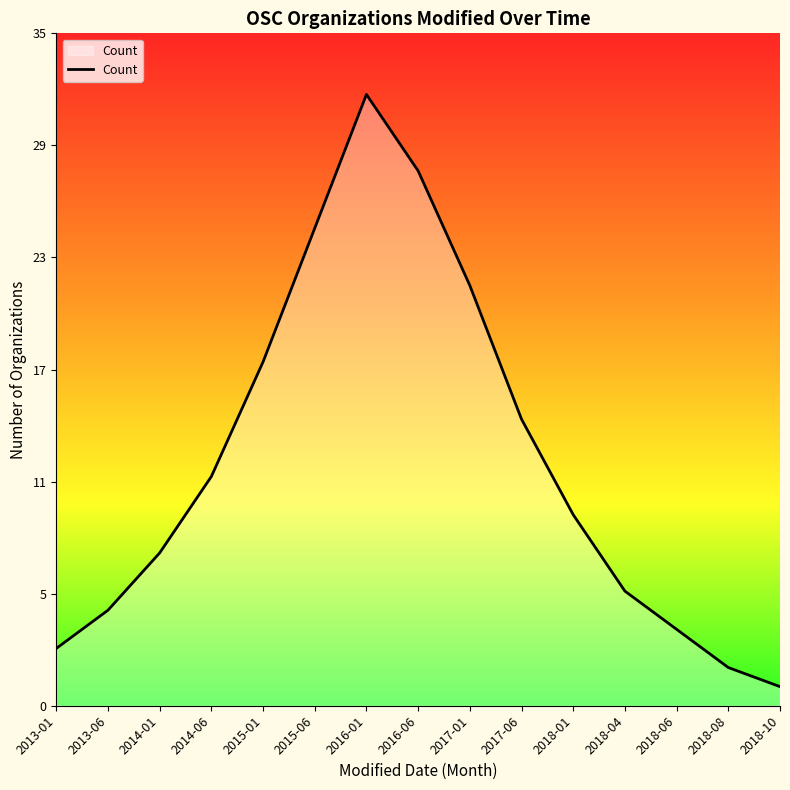

Where is the data nearest to the value 16?

2017-06